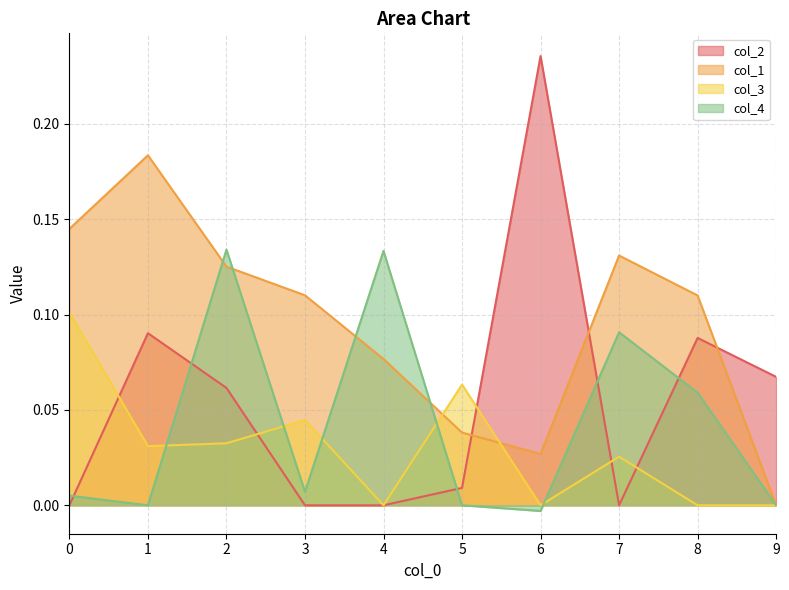

What is the highest value of the col_4 series?

0.1